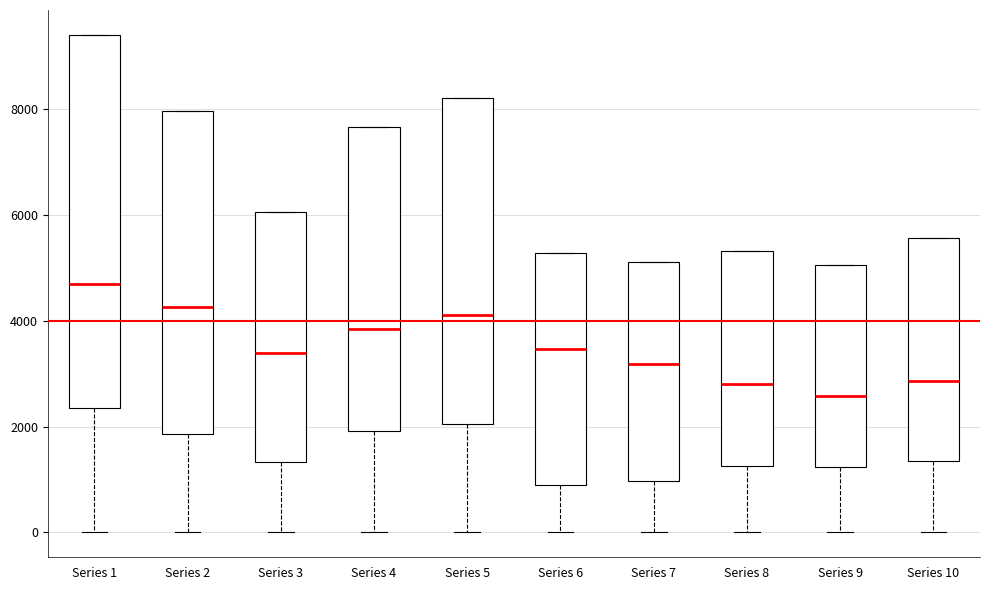

Comparing the boxes themselves (not the whiskers), which one is the tallest?

Series 1